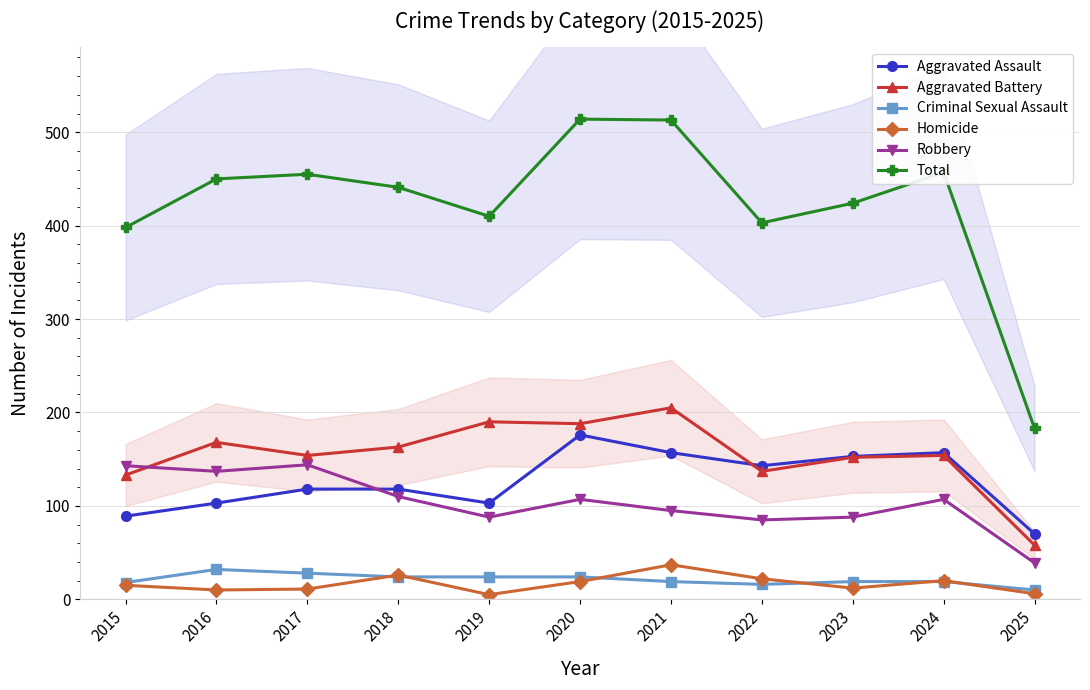

What is the difference between the maximum and second lowest values in the Criminal Sexual Assault series?

16